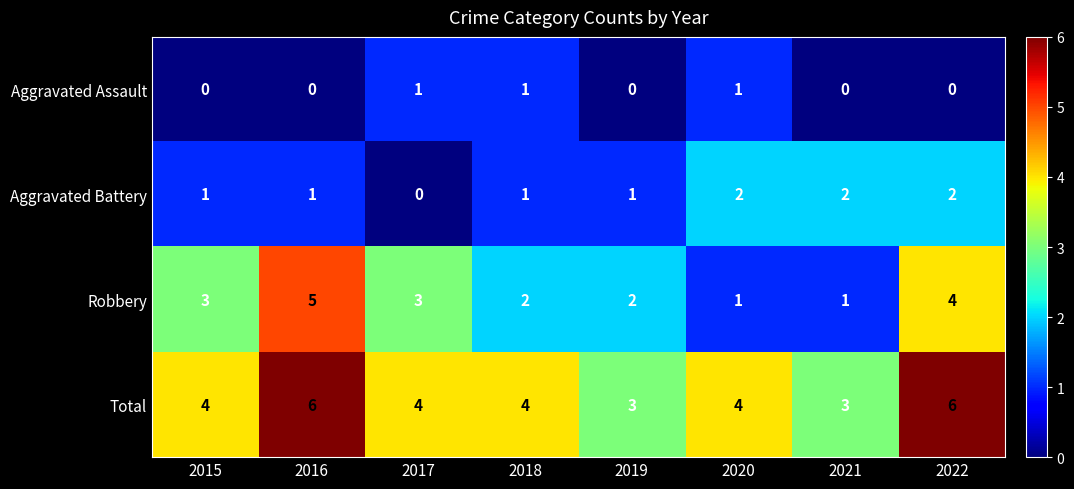

Rank the series by their maximum value, from lowest to highest.

Aggravated Assault, Aggravated Battery, Robbery, Total